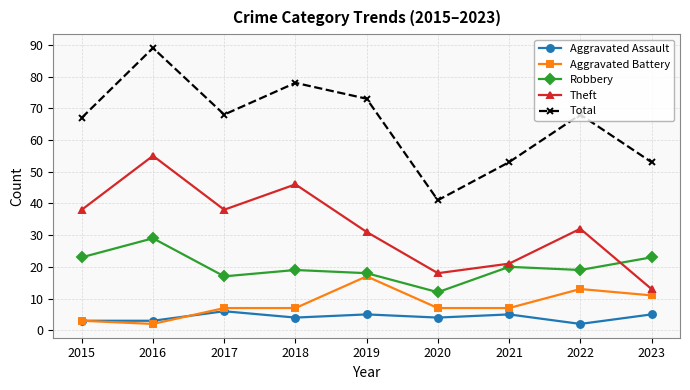

Reading left to right, list all the values displayed in this chart.

Aggravated Assault: 3	3	6	4	5	4	5	2	5
Aggravated Battery: 3	2	7	7	17	7	7	13	11
Robbery: 23	29	17	19	18	12	20	19	23
Theft: 38	55	38	46	31	18	21	32	13
Total: 67	89	68	78	73	41	53	68	53